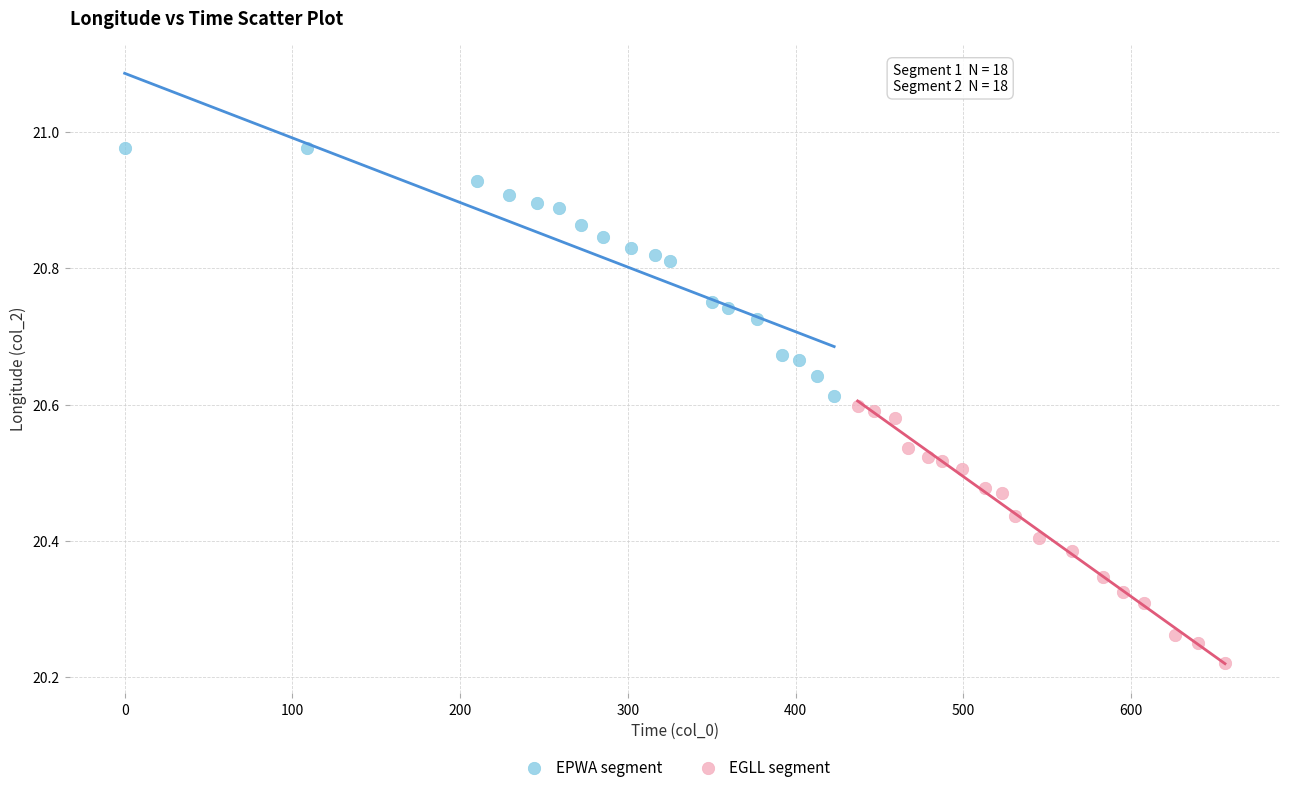

What are all the series names shown in the legend?

EPWA segment, EGLL segment